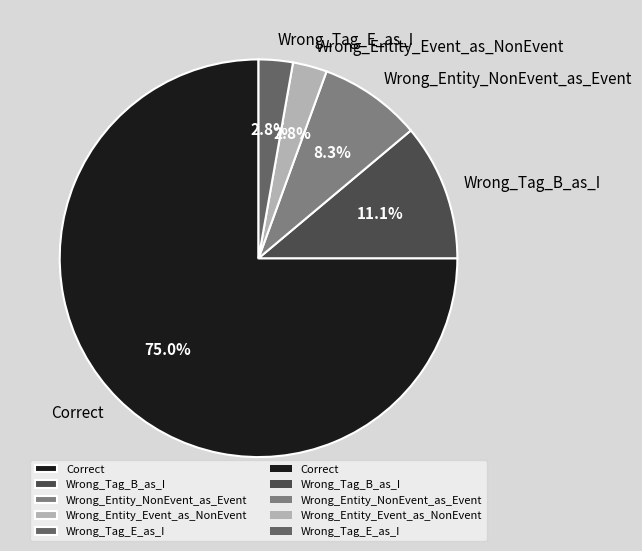

Does any single category account for the majority?

Yes